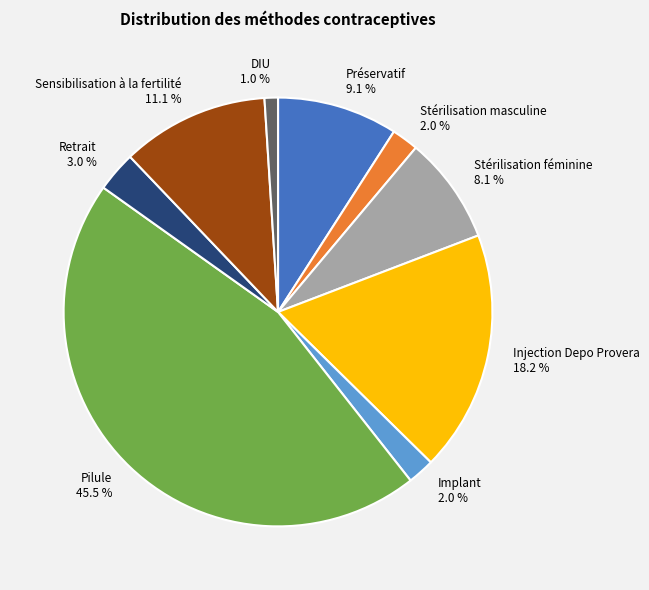

Which has a higher value, Sensibilisation à la fertilité or Stérilisation masculine?

Sensibilisation à la fertilité